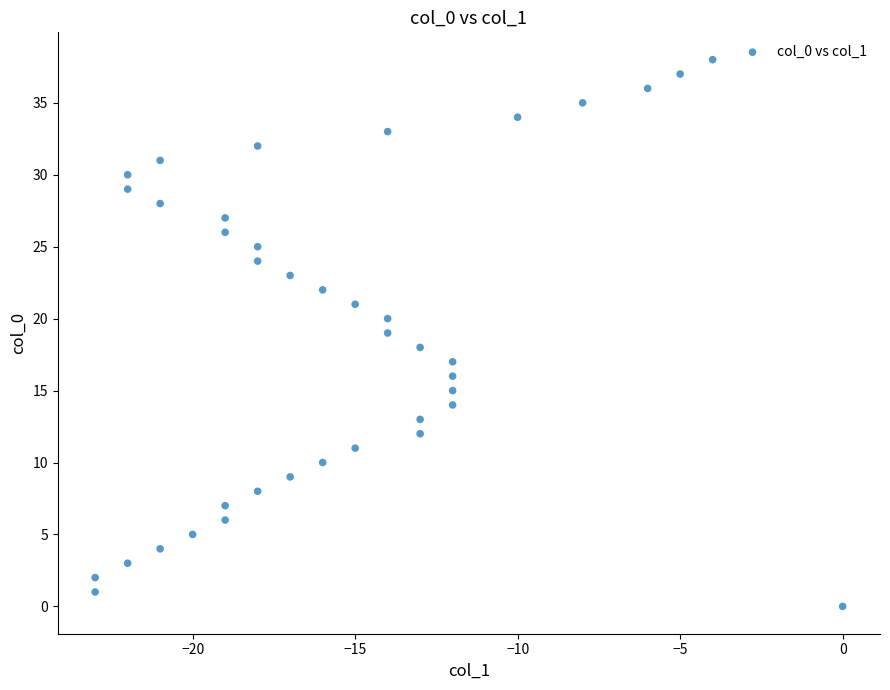

What is the range of X values (max minus min)?

23